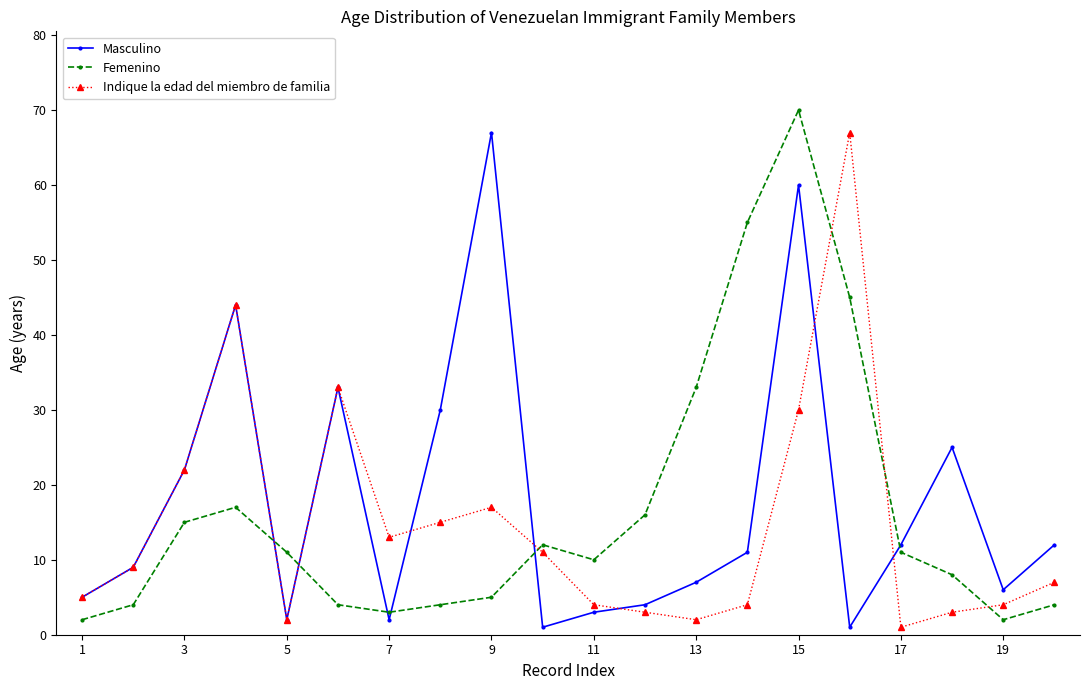

At how many categories does at least one series exceed 29?

8